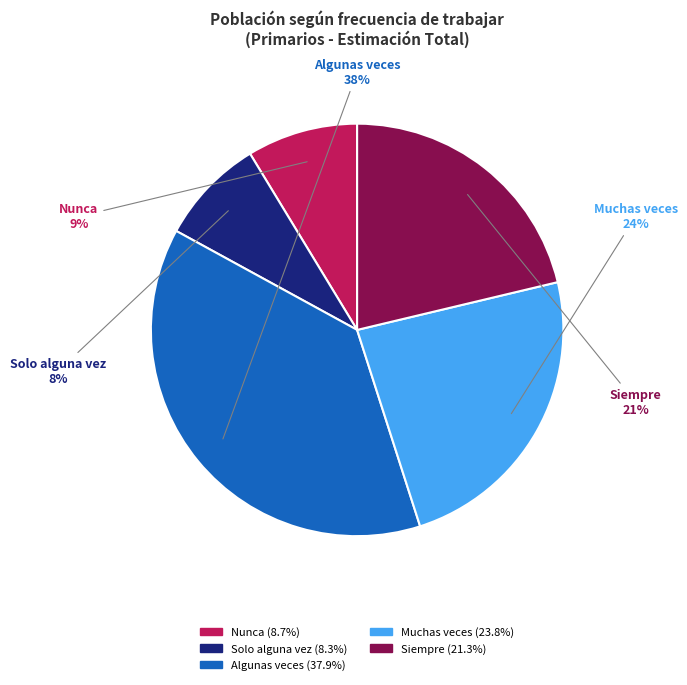

What is the largest slice in the pie chart?

Algunas veces